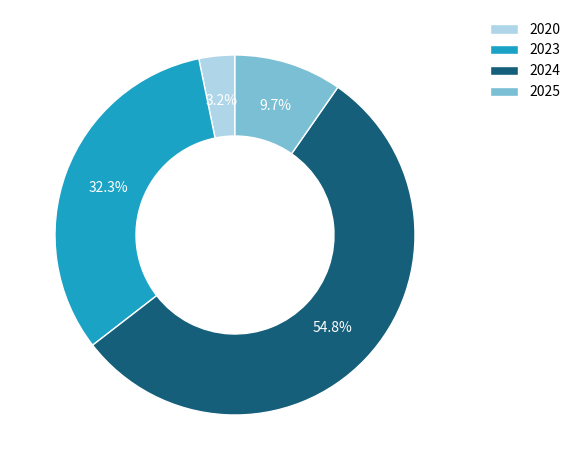

True or false: 2020 accounts for 3% of the total.

True